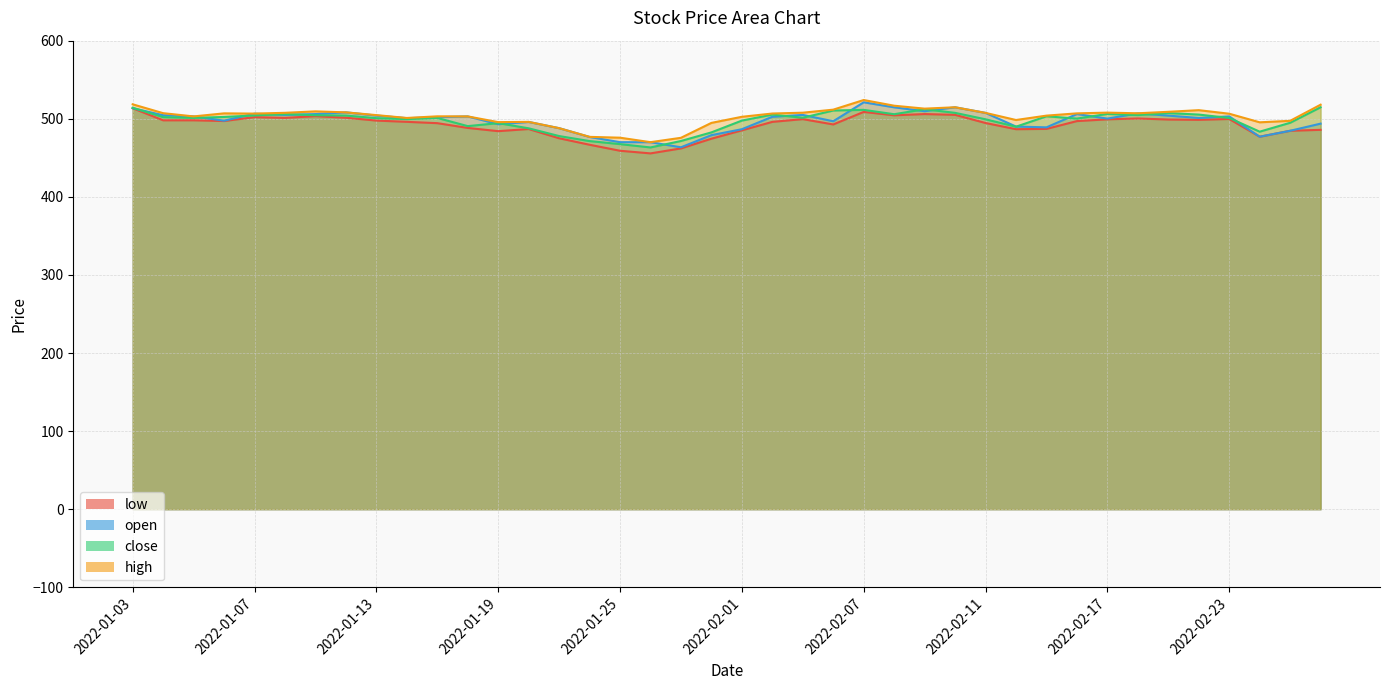

Which series ends up on top after the final intersection of open and close?

close